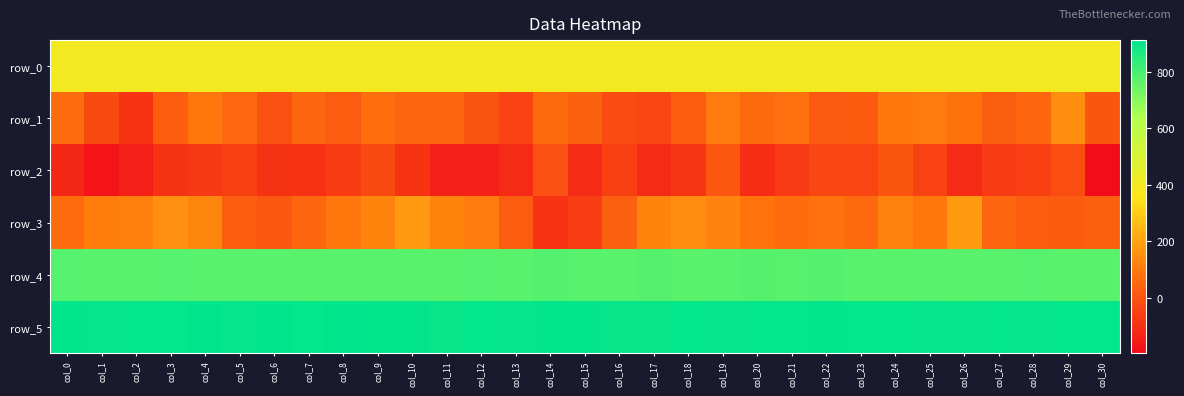

Which label corresponds to the largest value in the chart?

col_4